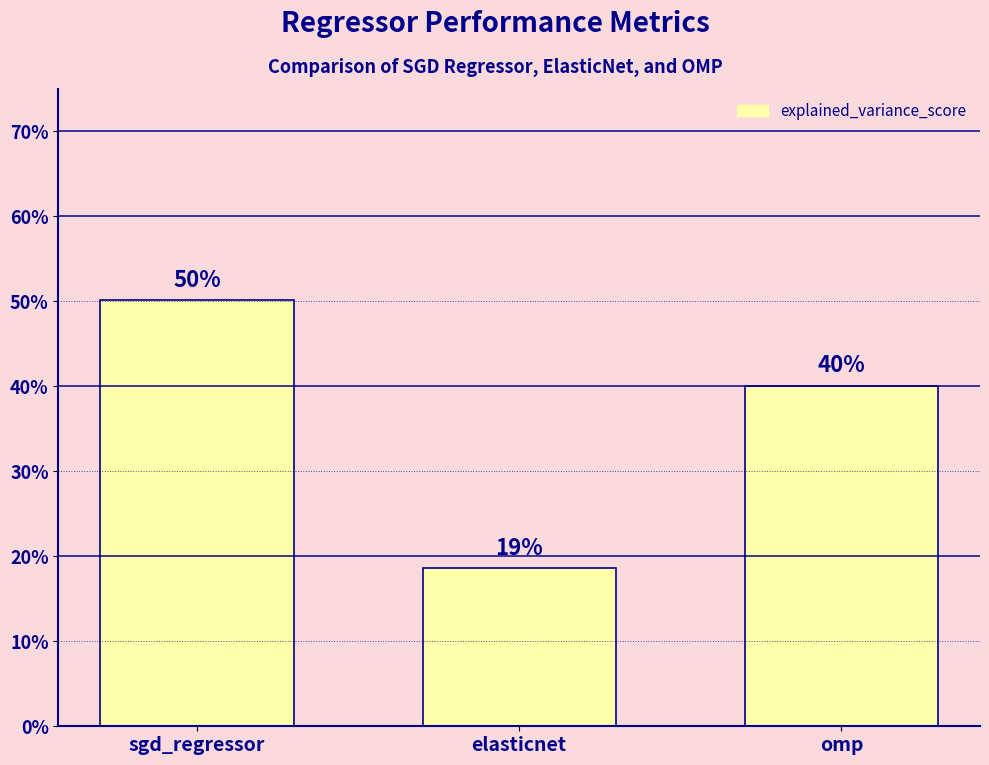

Which label corresponds to the largest value in the chart?

sgd_regressor